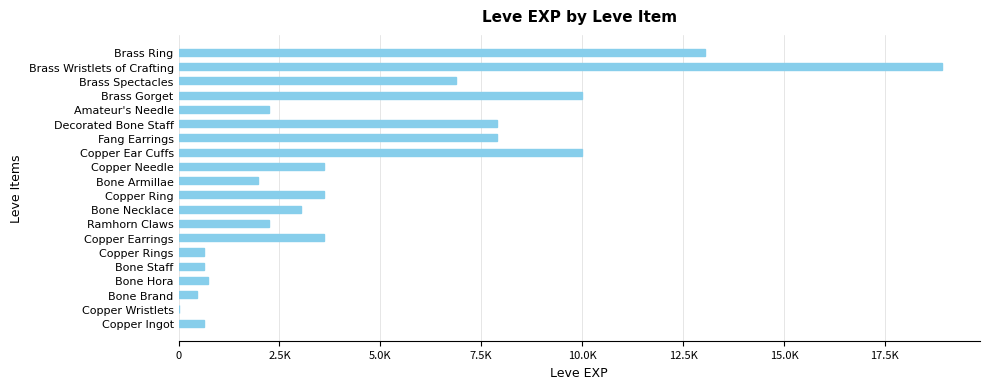

What is the difference between the maximum and second lowest values?

18460